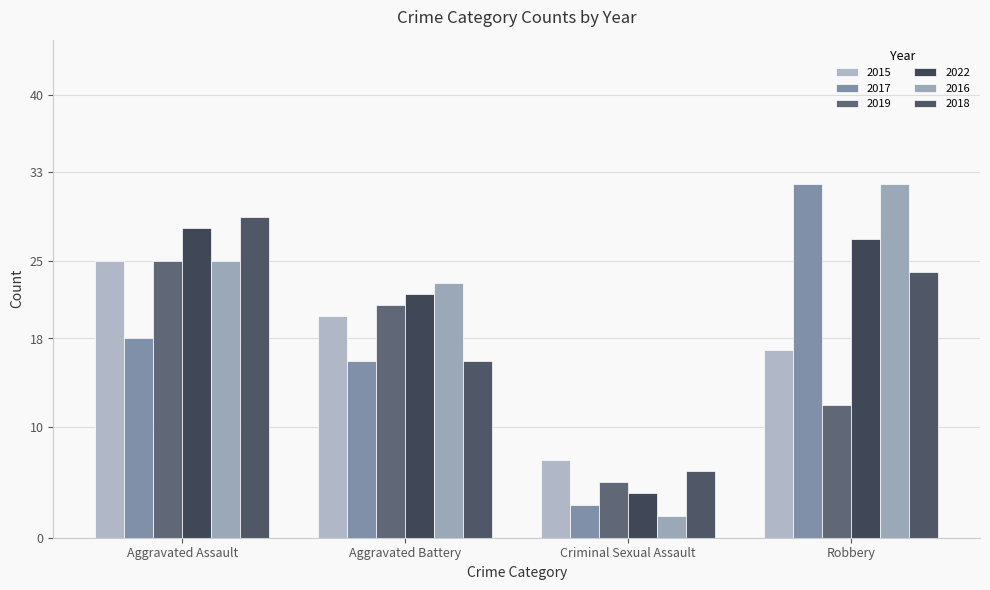

Rank the categories by 2016 value from highest to lowest.

Robbery, Aggravated Assault, Aggravated Battery, Criminal Sexual Assault